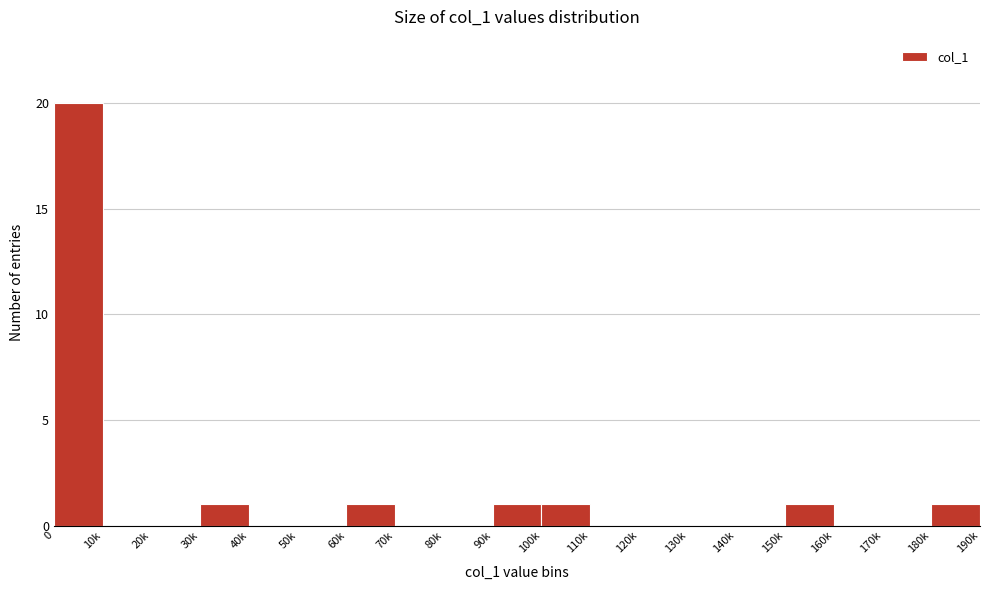

Reading right to left, what are all the values shown in this chart?

180k=1	170k=0	160k=0	150k=1	140k=0	130k=0	120k=0	110k=0	100k=1	90k=1	80k=0	70k=0	60k=1	50k=0	40k=0	30k=1	20k=0	10k=0	0=20